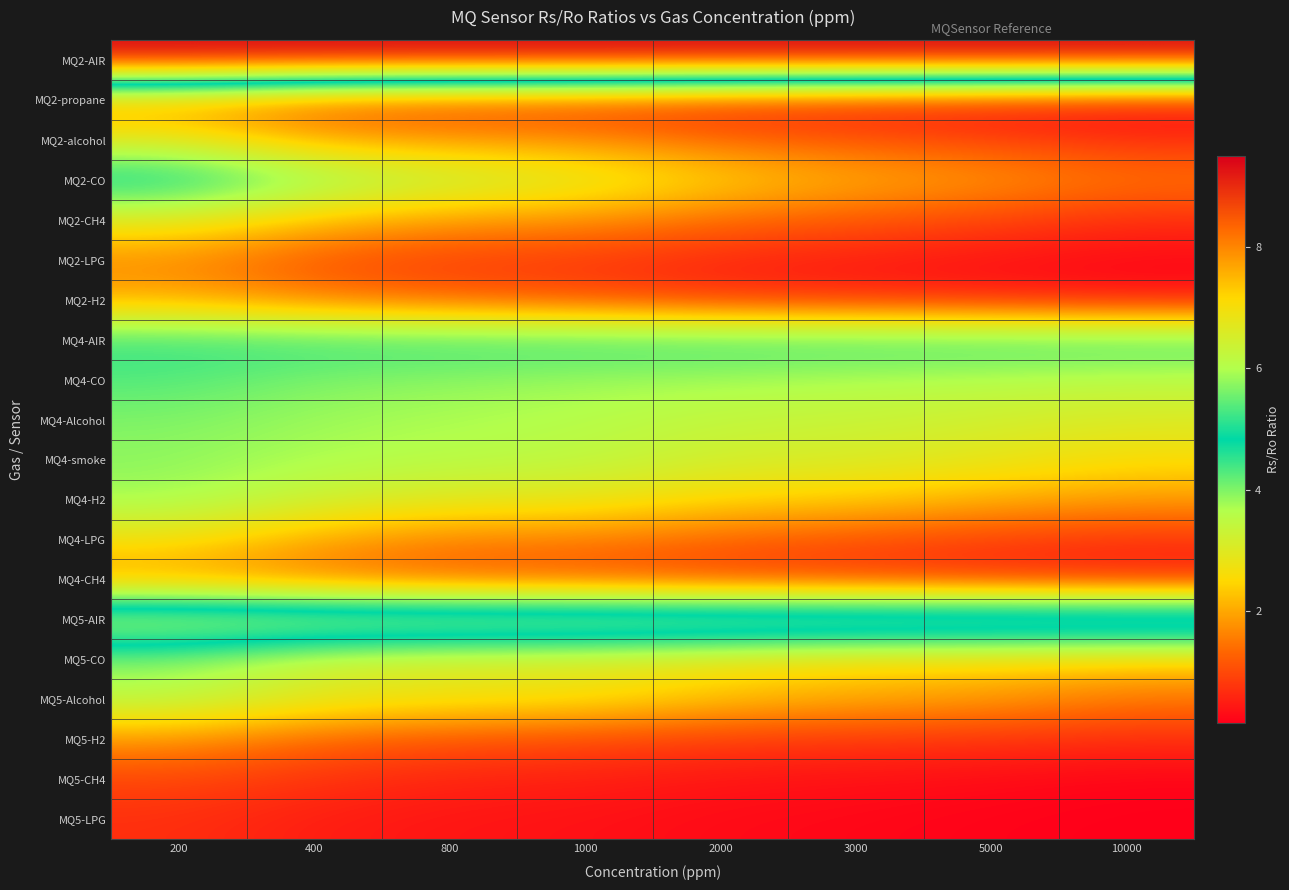

Reading left to right, transcribe all the data shown in this chart.

MQ2-AIR: 200=9.5	400=9.5	800=9.5	1000=9.5	2000=9.5	3000=9.5	5000=9.5	10000=9.5
MQ2-propane: 200=1.8	400=1.1	800=0.9	1000=0.8	2000=0.6	3000=0.5	5000=0.4	10000=0.3
MQ2-alcohol: 200=2.9	400=2.0	800=1.8	1000=1.7	2000=1.3	3000=1.1	5000=0.9	10000=0.7
MQ2-CO: 200=5.0	400=4.0	800=3.5	1000=3.1	2000=2.5	3000=2.1	5000=1.9	10000=1.5
MQ2-CH4: 200=3.0	400=2.3	800=1.9	1000=1.8	2000=1.4	3000=1.2	5000=0.9	10000=0.7
MQ2-LPG: 200=1.7	400=1.1	800=0.9	1000=0.8	2000=0.6	3000=0.5	5000=0.4	10000=0.3
MQ2-H2: 200=2.0	400=1.5	800=1.2	1000=1.0	2000=0.7	3000=0.6	5000=0.5	10000=0.3
MQ4-AIR: 200=4.5	400=4.5	800=4.5	1000=4.5	2000=4.5	3000=4.5	5000=4.5	10000=4.5
MQ4-CO: 200=4.3	400=4.0	800=3.9	1000=3.8	2000=3.8	3000=3.6	5000=3.6	10000=3.5
MQ4-Alcohol: 200=4.0	400=3.8	800=3.7	1000=3.6	2000=3.4	3000=3.4	5000=3.2	10000=3.0
MQ4-smoke: 200=3.9	400=3.7	800=3.6	1000=3.5	2000=3.2	3000=3.1	5000=2.9	10000=2.6
MQ4-H2: 200=3.8	400=3.3	800=3.0	1000=2.9	2000=2.5	3000=2.4	5000=2.1	10000=1.9
MQ4-LPG: 200=2.7	400=2.0	800=1.6	1000=1.6	2000=1.3	3000=1.1	5000=0.9	10000=0.8
MQ4-CH4: 200=1.8	400=1.4	800=1.1	1000=1.0	2000=0.8	3000=0.7	5000=0.6	10000=0.5
MQ5-AIR: 200=6.5	400=6.5	800=6.5	1000=6.5	2000=6.5	3000=6.5	5000=6.5	10000=6.5
MQ5-CO: 200=3.9	400=3.2	800=3.0	1000=3.0	2000=2.7	3000=2.5	5000=2.5	10000=2.4
MQ5-Alcohol: 200=3.6	400=3.0	800=2.8	1000=2.7	2000=2.3	3000=2.0	5000=1.9	10000=1.5
MQ5-H2: 200=1.8	400=1.3	800=1.1	1000=1.0	2000=0.8	3000=0.8	5000=0.7	10000=0.7
MQ5-CH4: 200=0.9	400=0.7	800=0.6	1000=0.5	2000=0.4	3000=0.3	5000=0.3	10000=0.2
MQ5-LPG: 200=0.7	400=0.5	800=0.4	1000=0.4	2000=0.3	3000=0.2	5000=0.2	10000=0.2